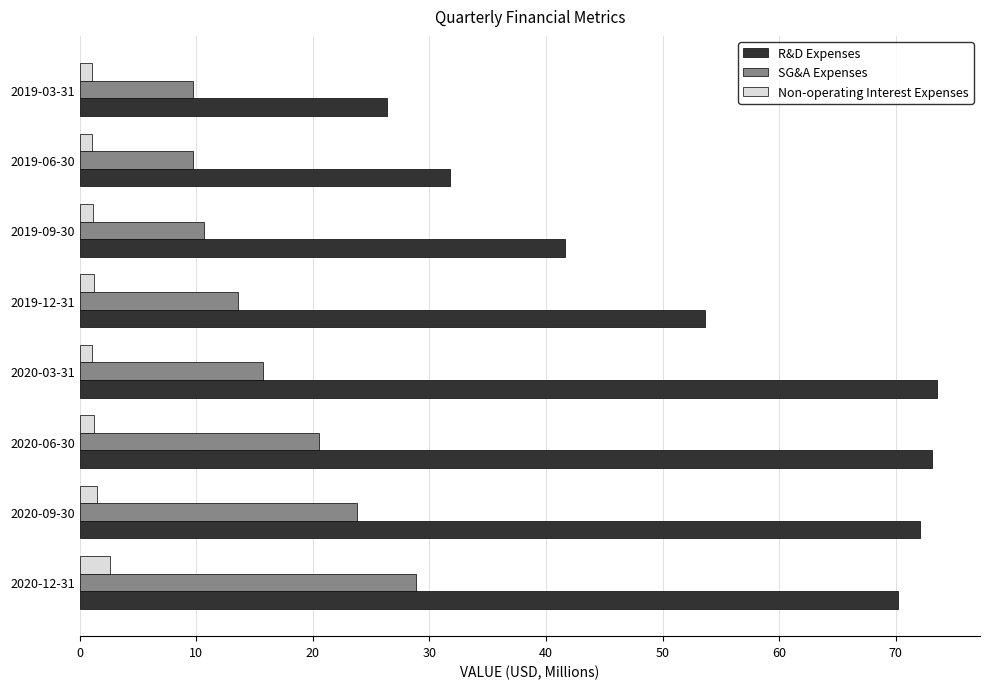

Is the value of R&D Expenses at 2019-06-30 greater than the value of Non-operating Interest Expenses at 2020-06-30?

Yes